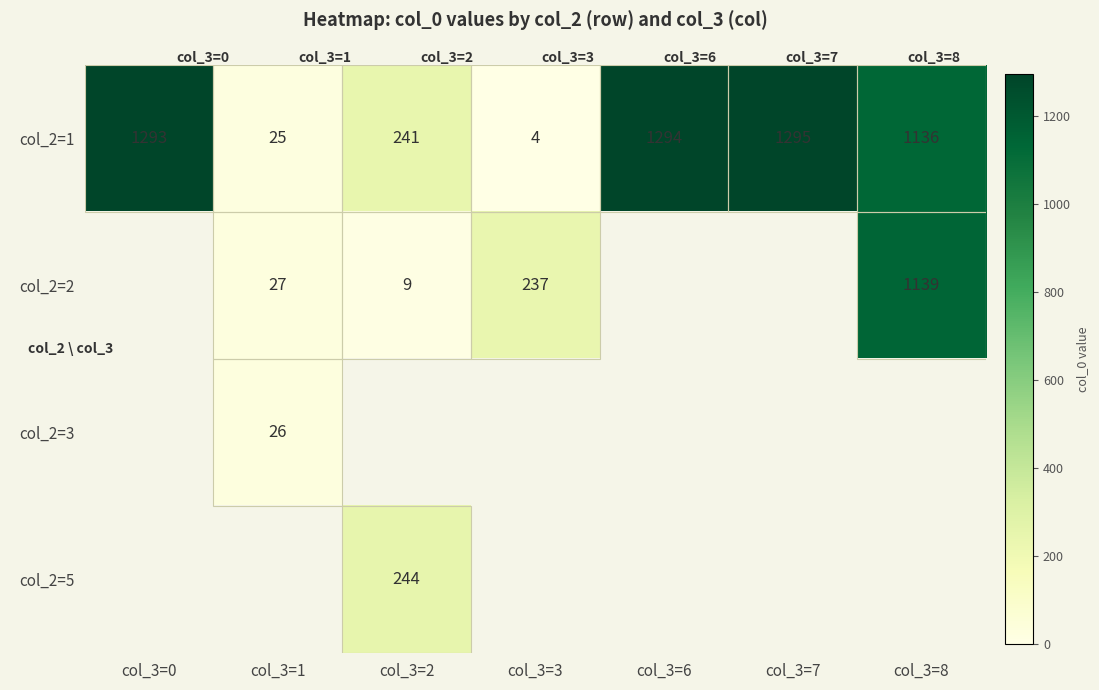

At how many categories does at least one series exceed 782?

4